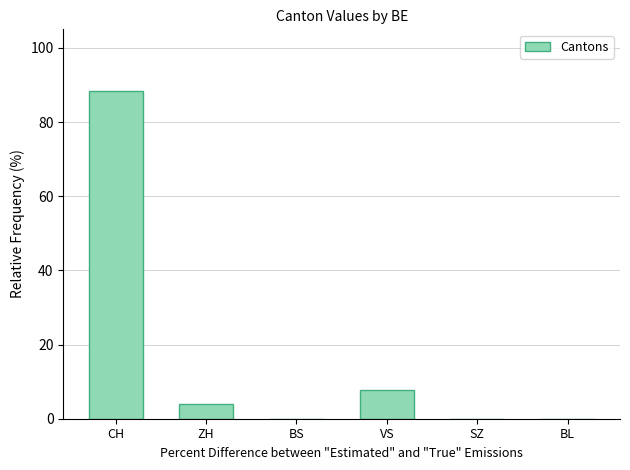

What is the average value?

16.7